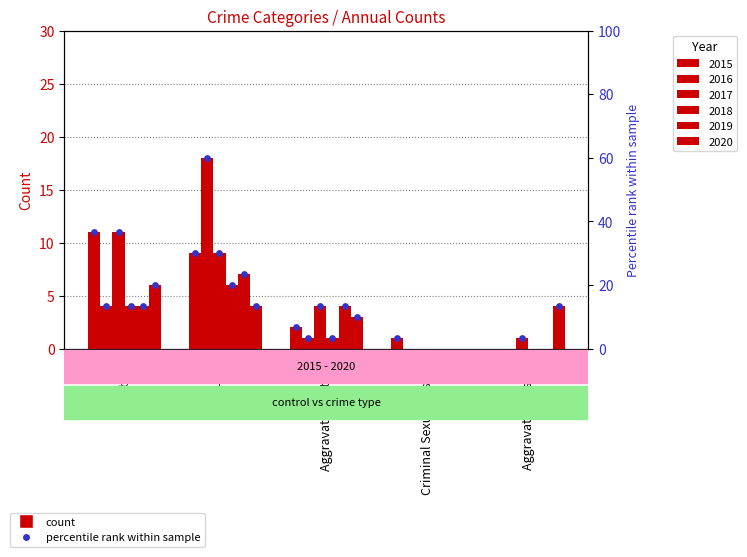

Which series has the widest spread of Y values?

2016